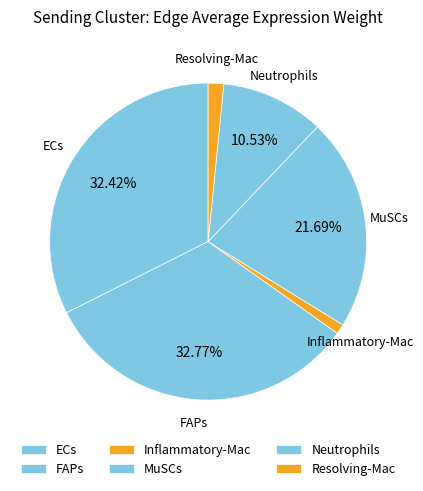

How many segments does this pie chart have?

6